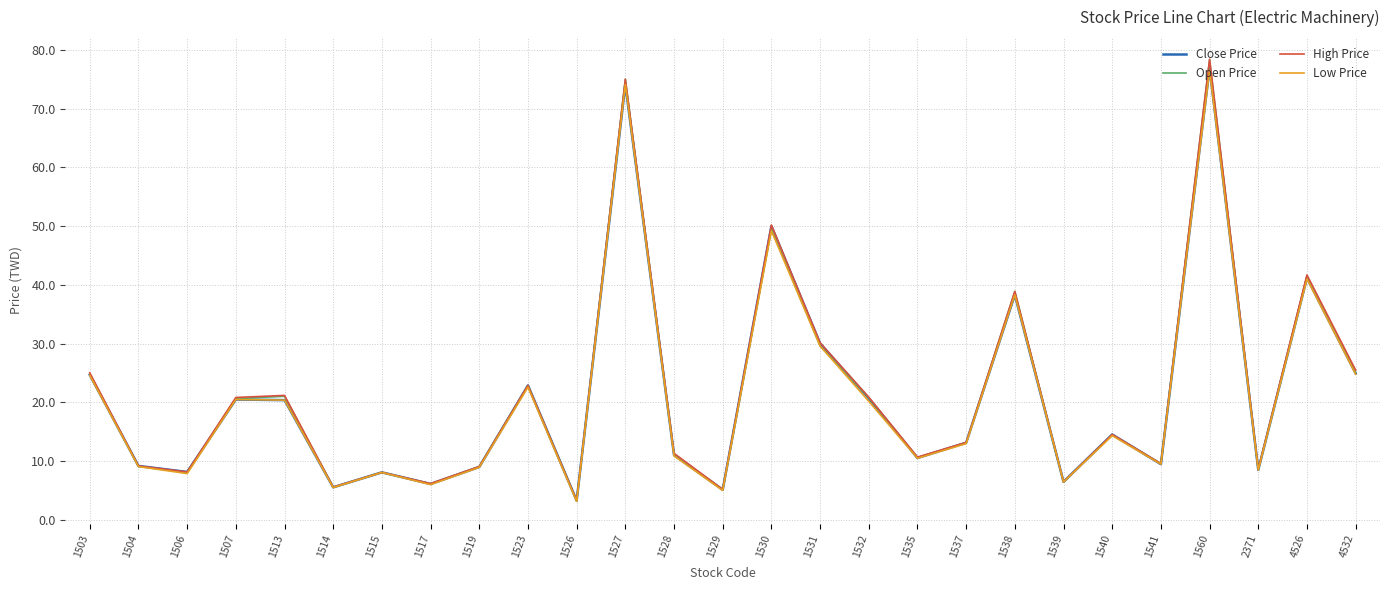

What is the sum of all Open Price values?

577.0